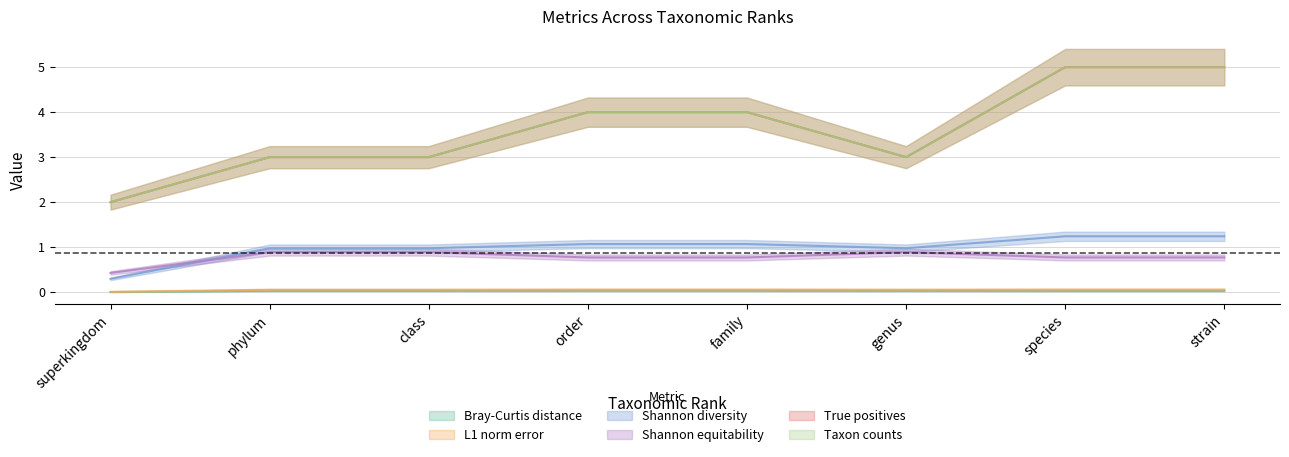

What is the value of the Shannon diversity point at the 4th from the left?

1.1